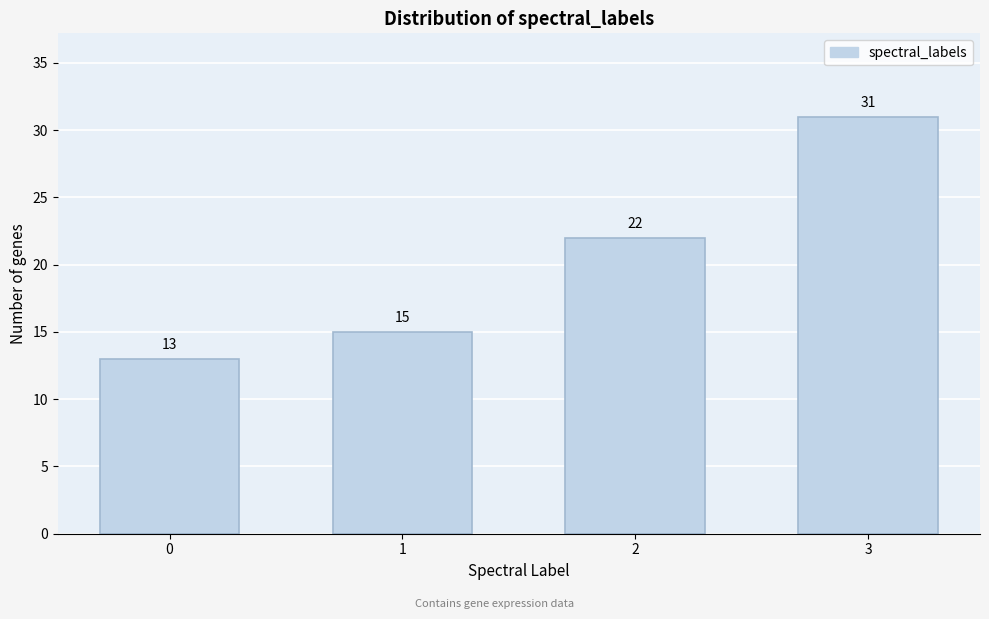

Reading left to right, transcribe all the data shown in this chart.

13	15	22	31